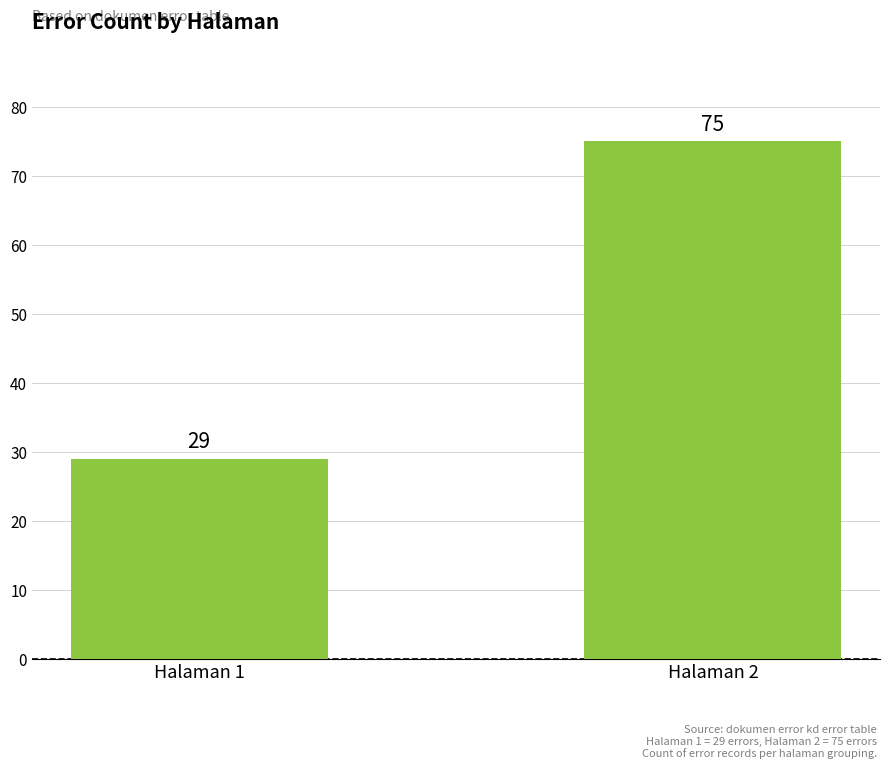

How many values are below 75?

1